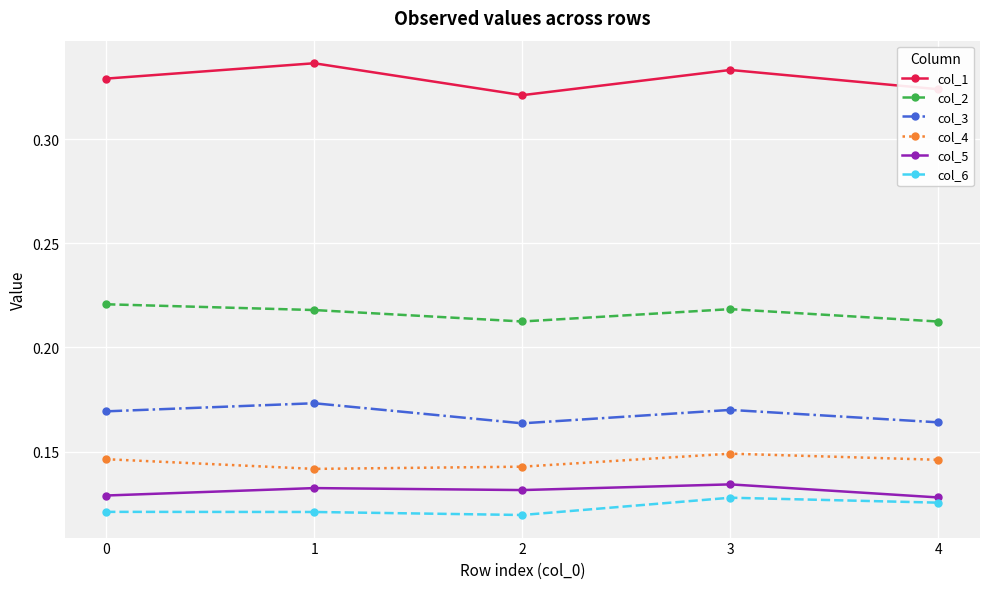

In col_3, how many points are lower than both neighbors (excluding endpoints)?

1